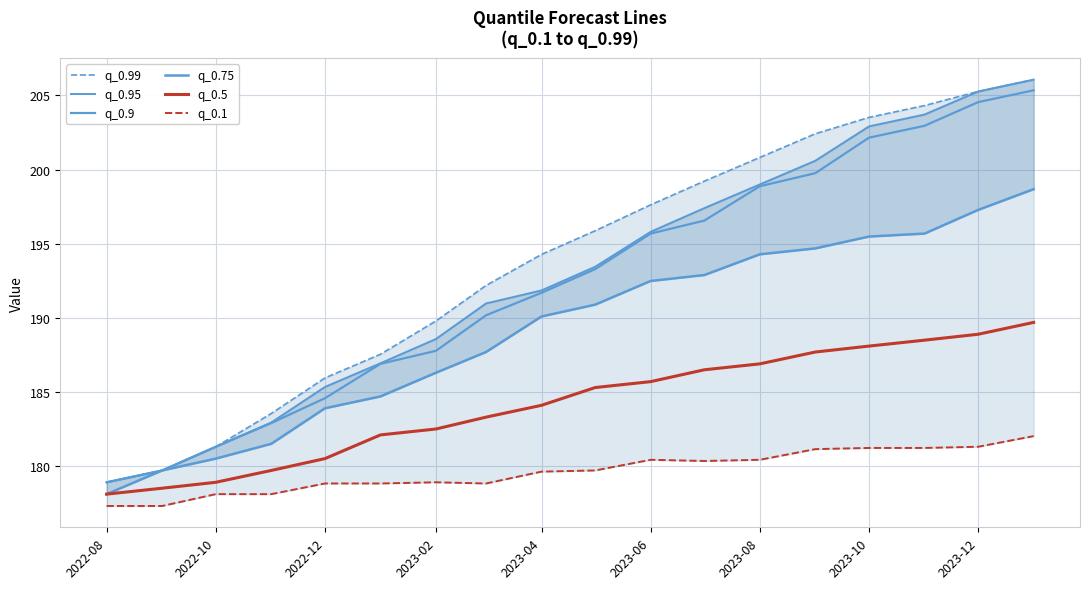

How many values in the q_0.99 series are below 195?

9